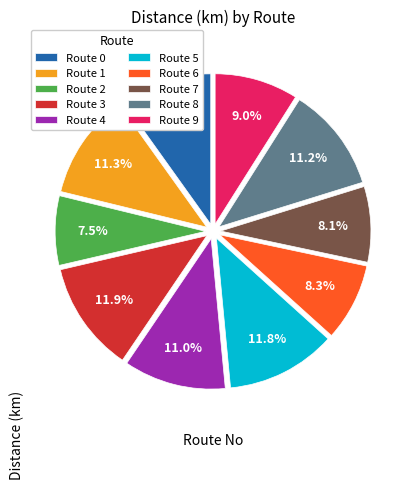

Between Route 3 and Route 0, which is larger?

Route 3